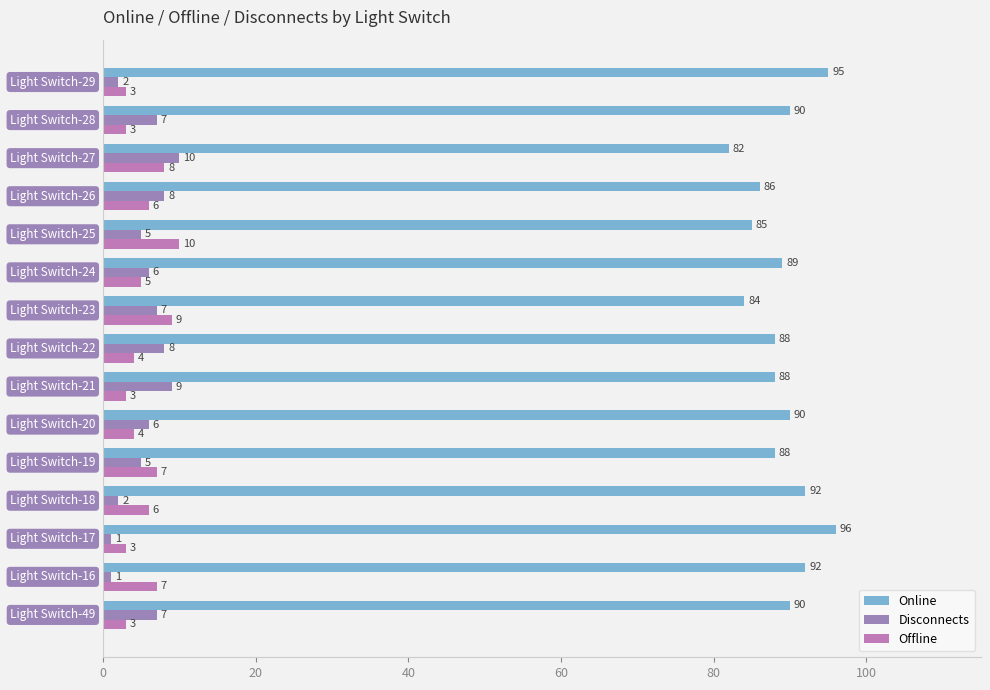

What is the difference between the maximum and minimum values in the Disconnects series?

9